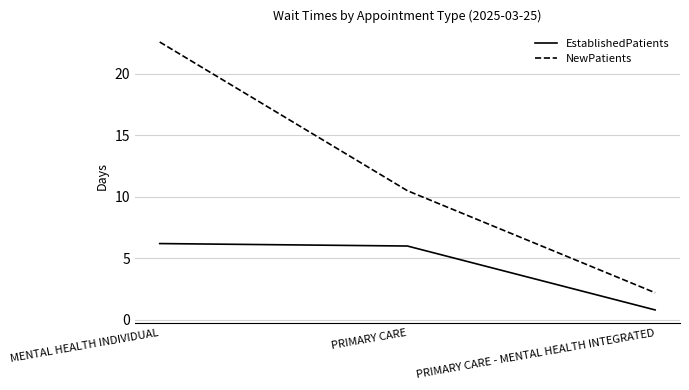

What is the spread (max minus min) of values at PRIMARY CARE - MENTAL HEALTH INTEGRATED?

1.4